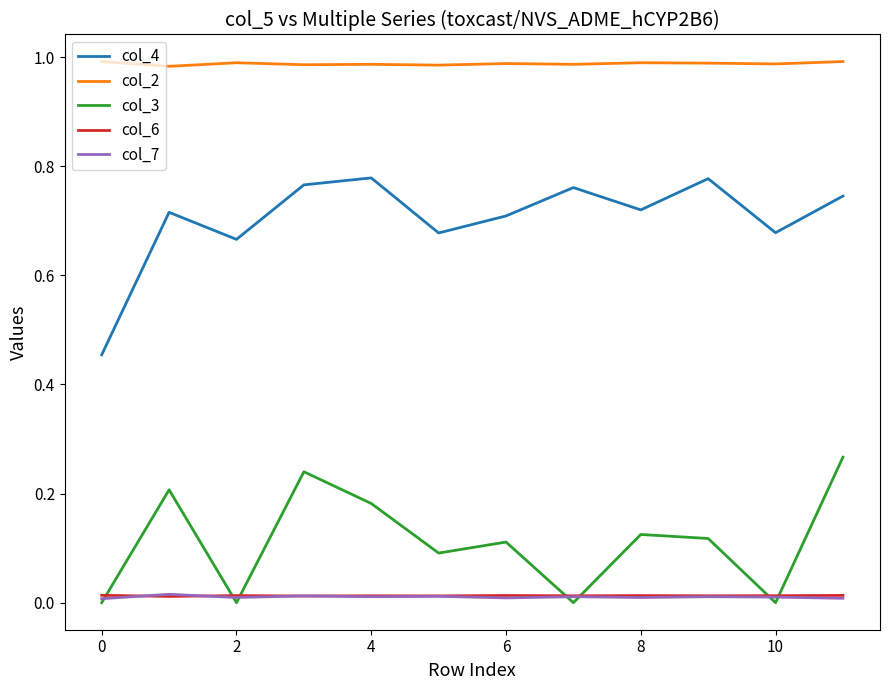

Which series has the largest total across all categories?

col_2